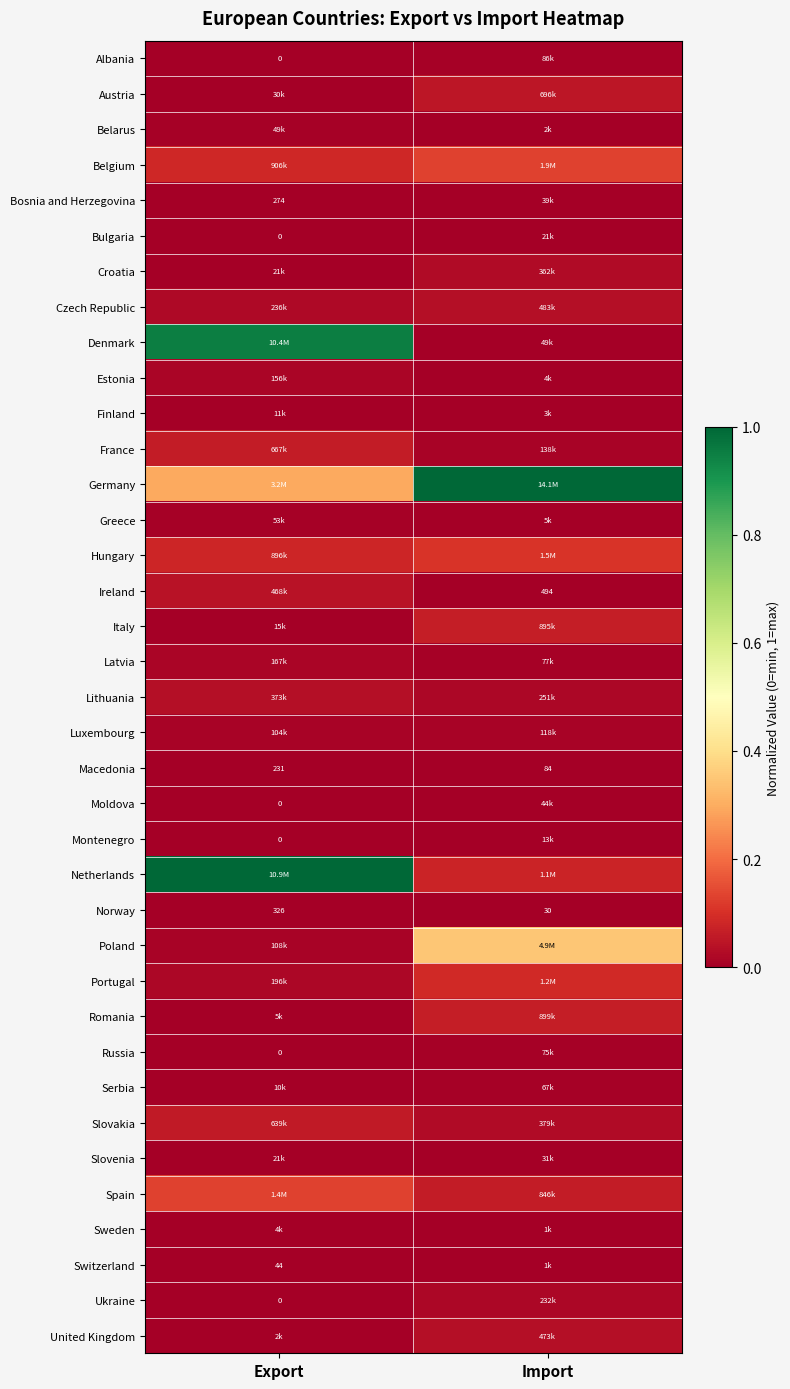

Where is Macedonia nearest to the value 157?

Import